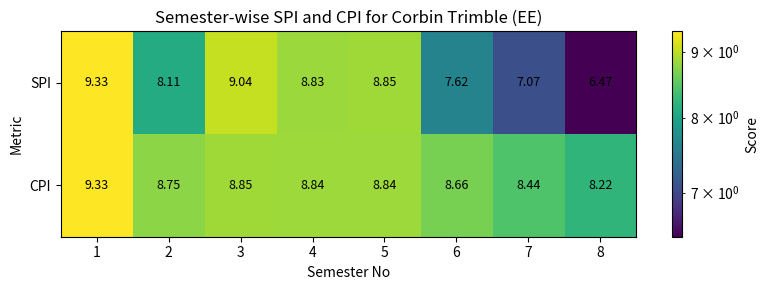

Between 4 and 8, which series saw the biggest shift?

SPI